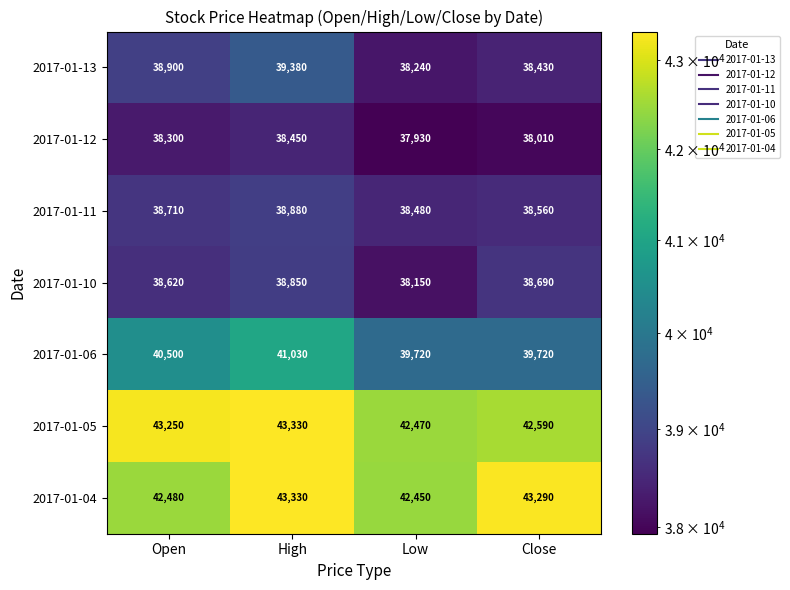

List the labels in order of 2017-01-05 value, largest first.

High, Open, Close, Low